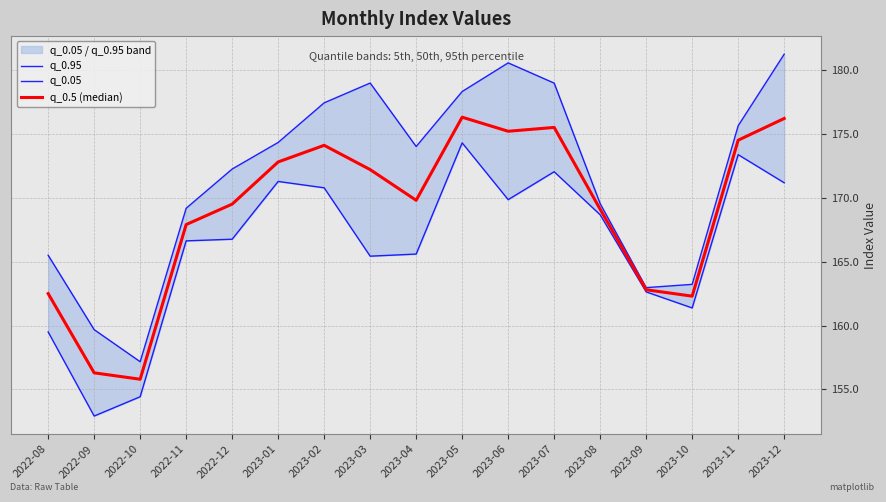

True or false: q_0.05 and q_0.5 (median) cross at least once.

False